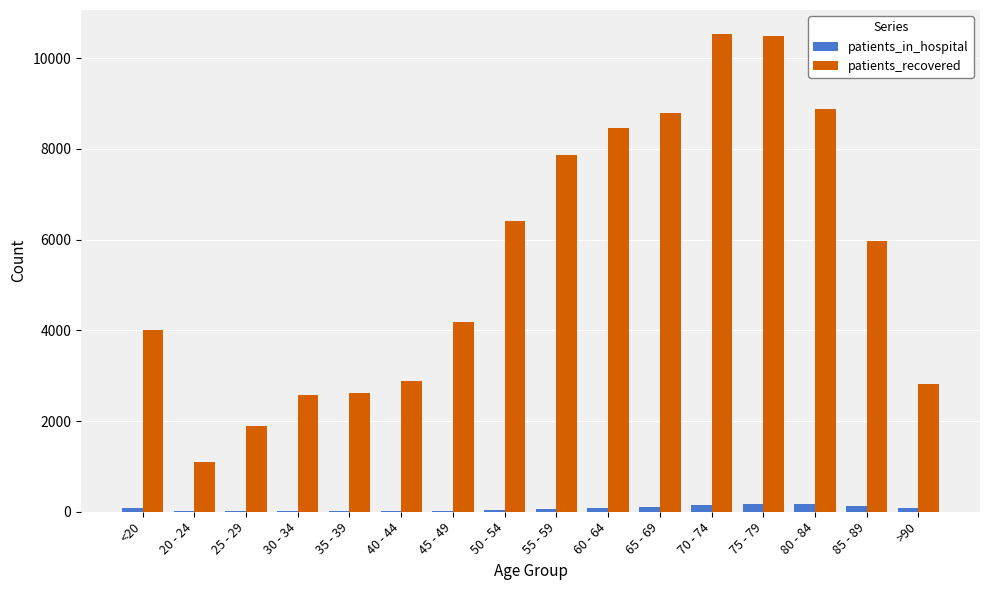

Between 50 - 54 and 60 - 64, which series saw the biggest shift?

patients_recovered